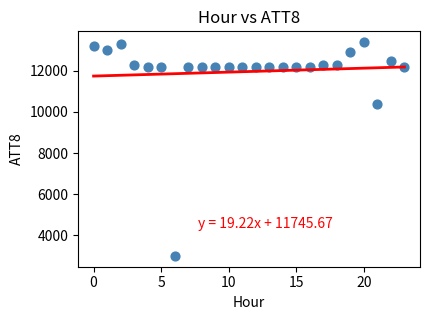

What Y value in the scatter plot is closest to 8200?

10400